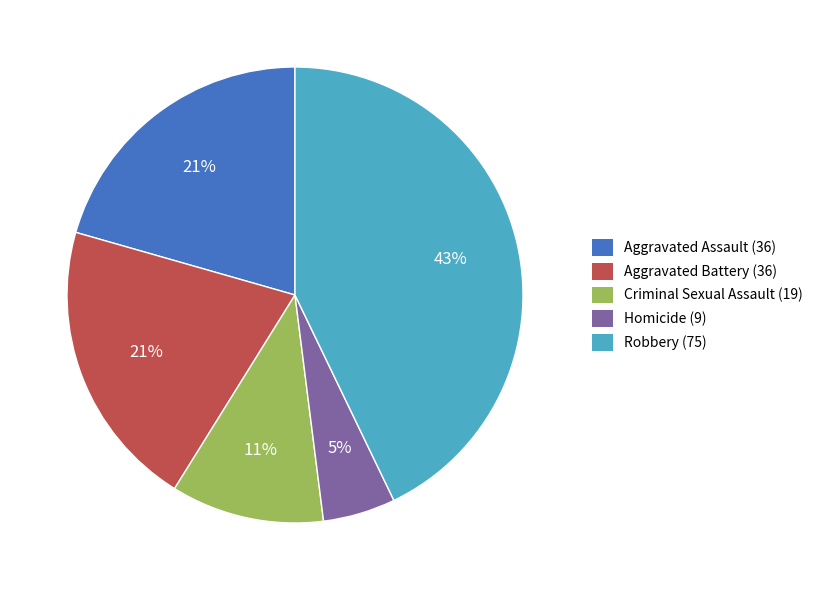

Which category has the biggest portion of the pie?

Robbery